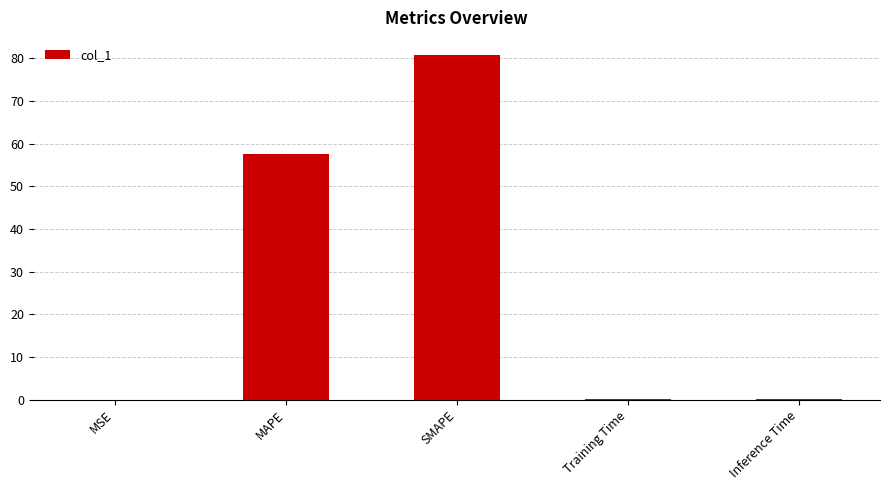

Where is the data nearest to the value 40?

MAPE